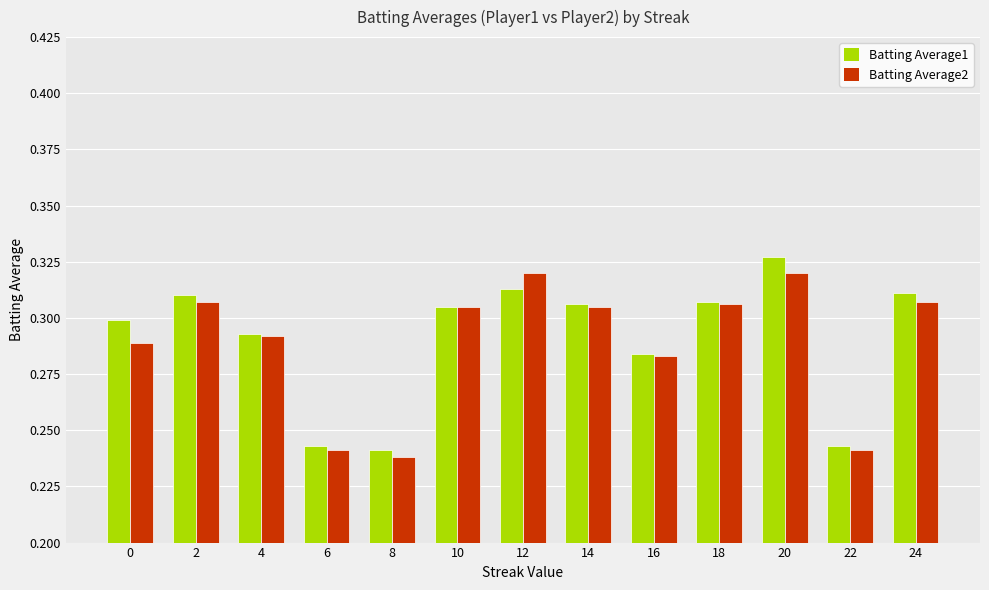

How many groups of bars are there?

13